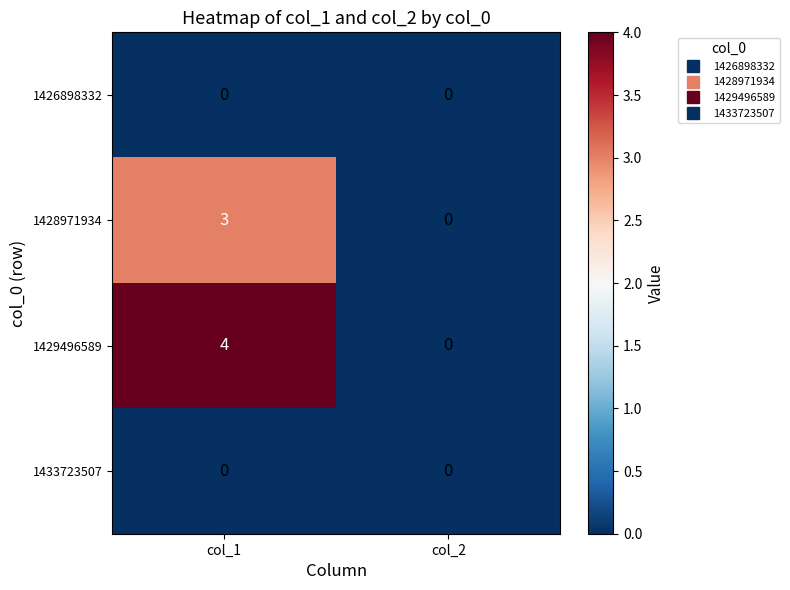

At which category is the sum across all series the highest?

col_1